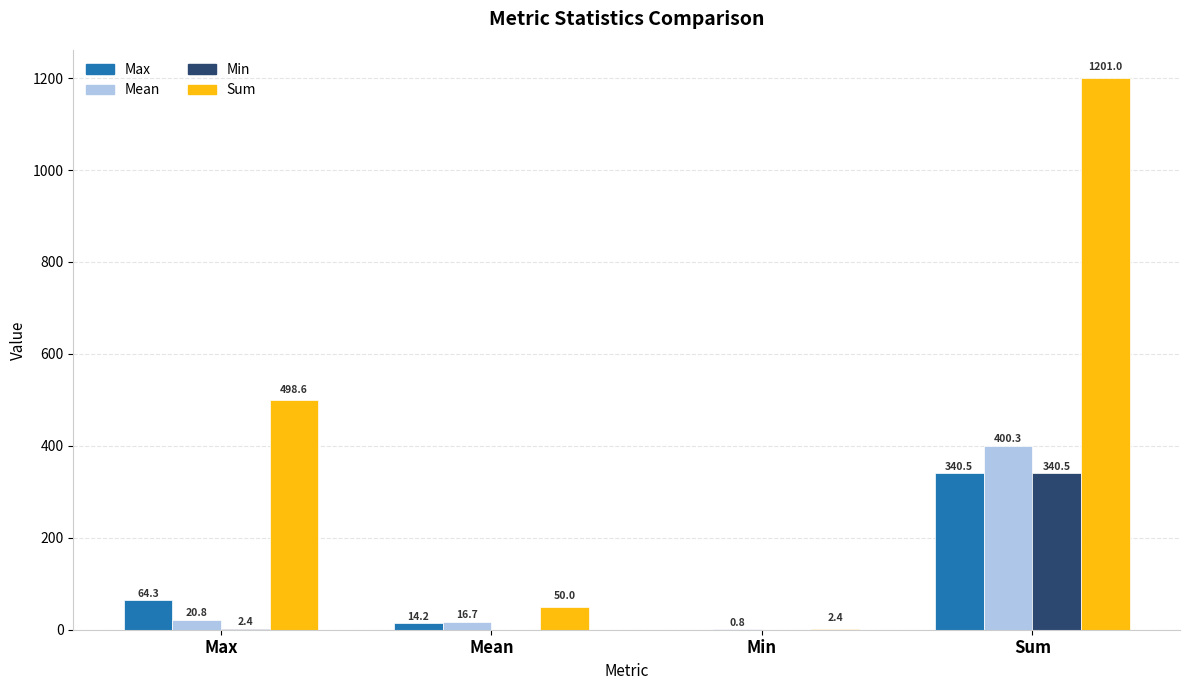

Which series has the largest total across all categories?

Sum